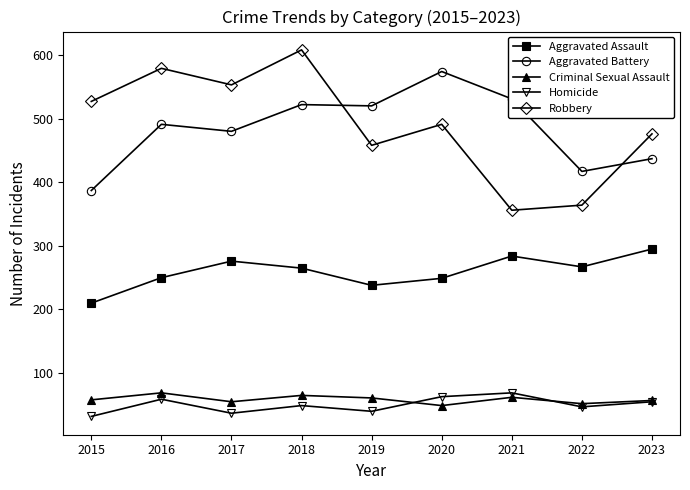

What is the value of the Robbery point at the 5th from the left?

458